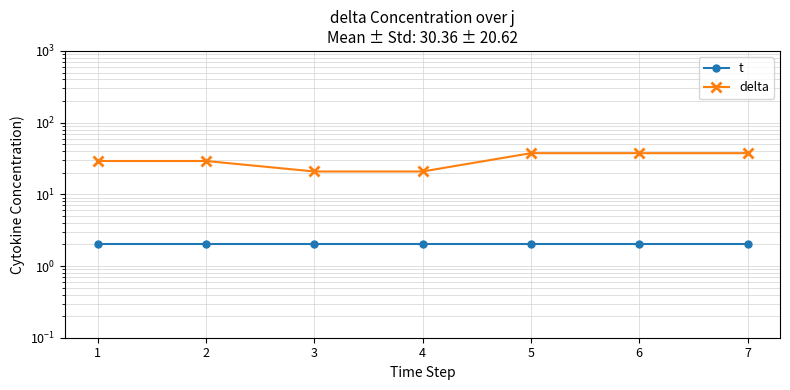

What is the value of the delta point at the 1st from the left?

29.2